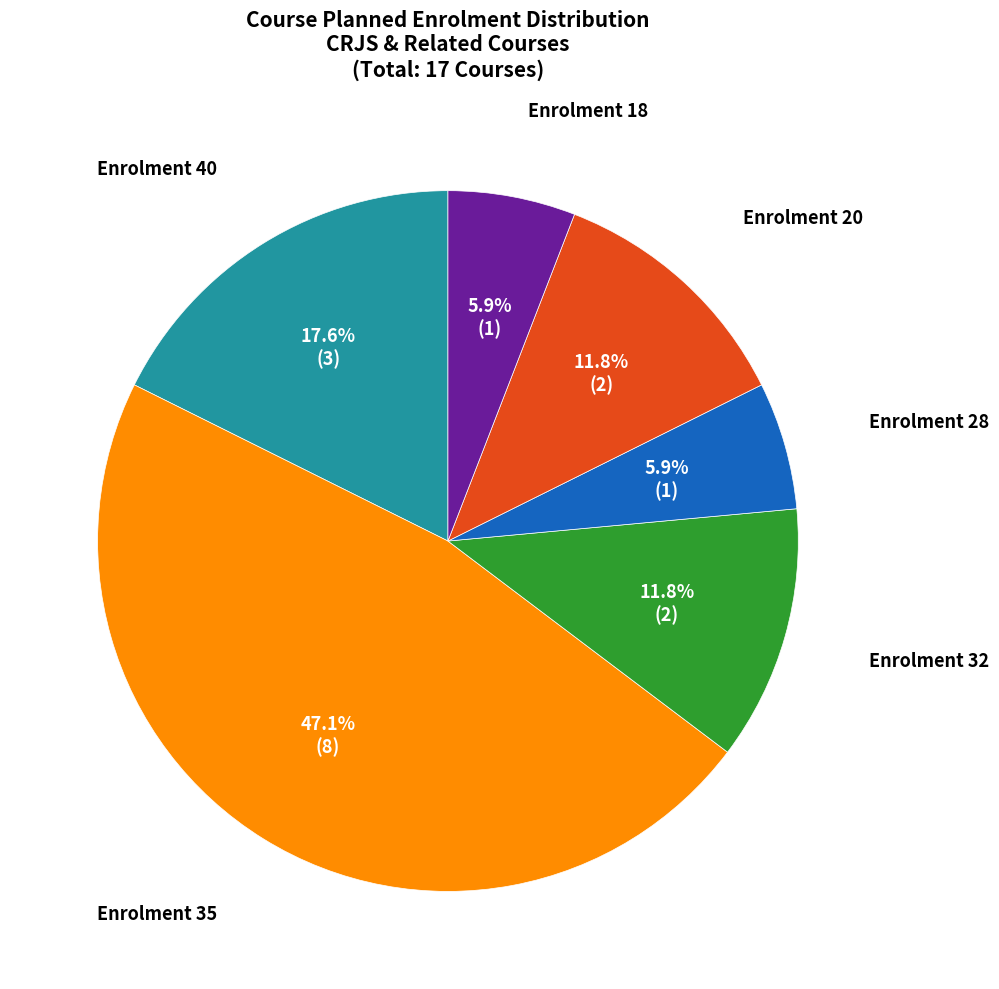

Does any single category account for the majority?

No